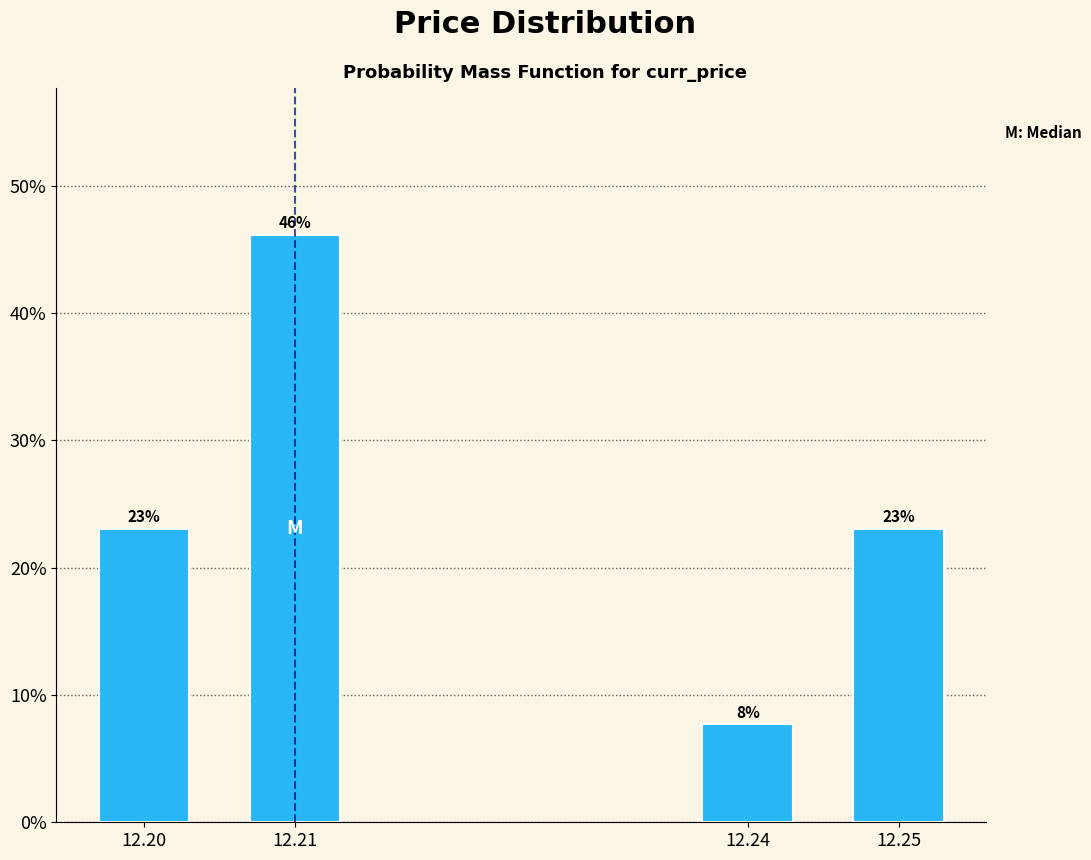

What is the ratio of the value at 12.21 to the value at 12.25?

2.0